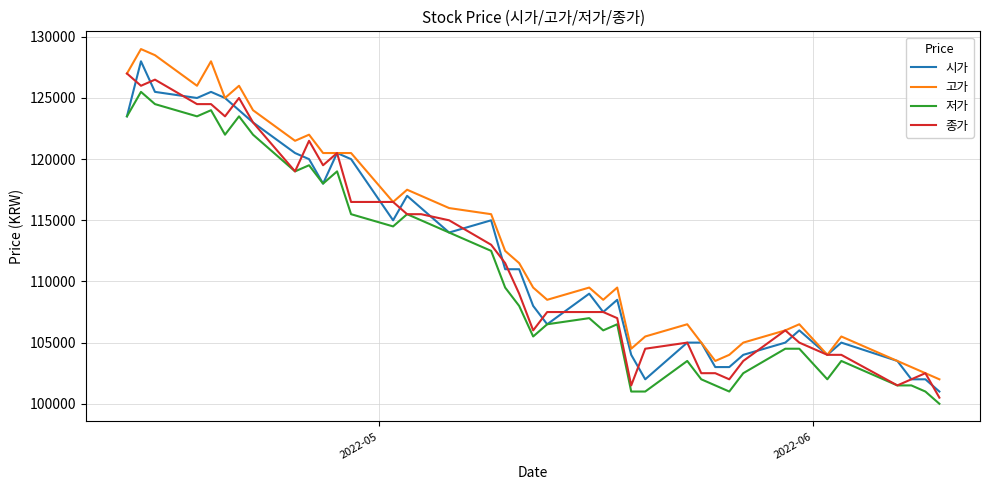

What are all the series names shown in the legend?

시가, 고가, 저가, 종가